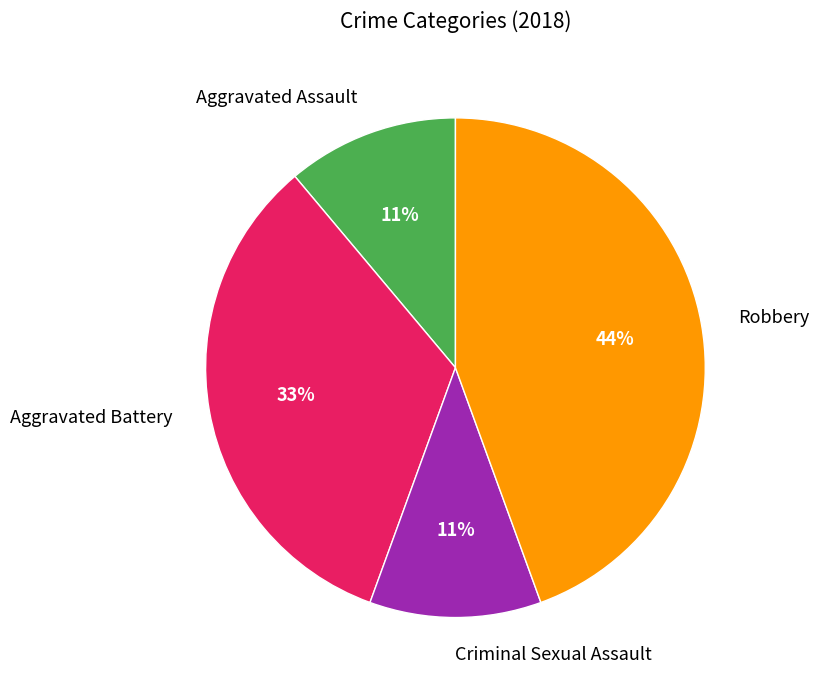

What is the ratio of the value at Criminal Sexual Assault to the value at Aggravated Assault?

1.0